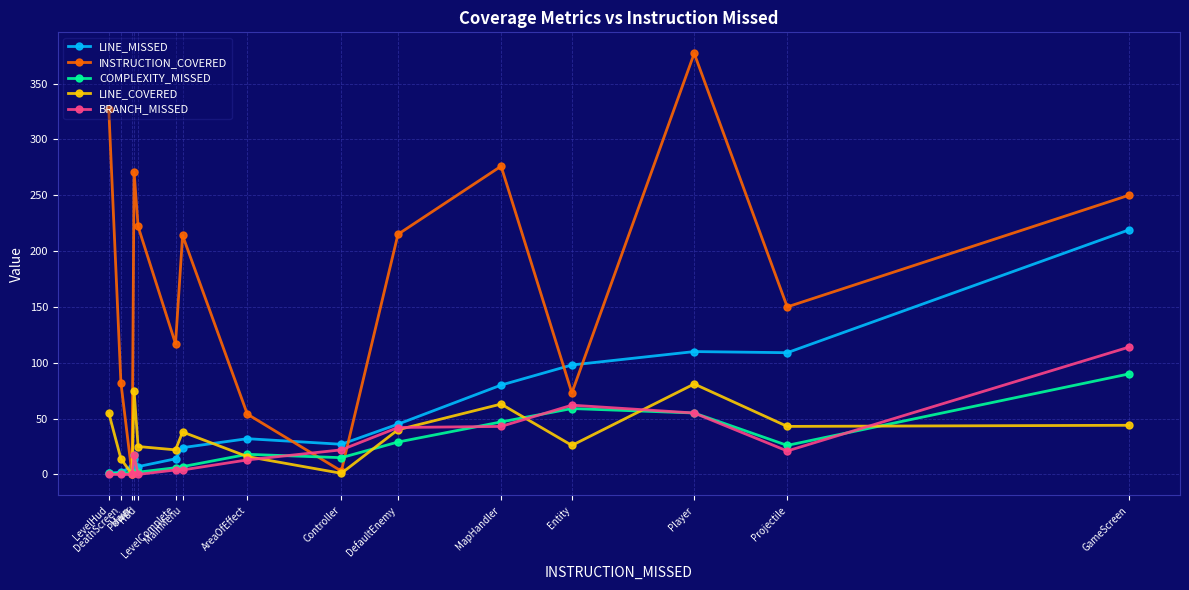

What is the label of the 6th point from the left?

LevelComplete